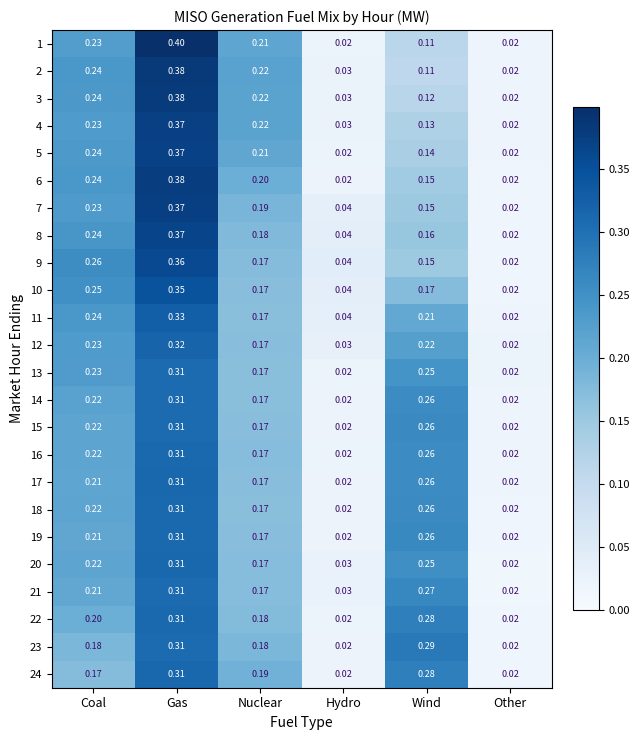

How many series are shown in this chart?

24